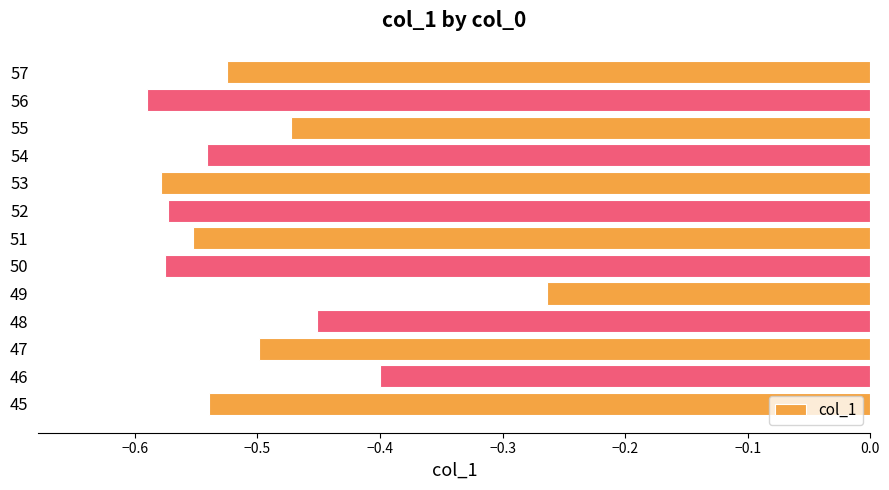

What is the difference between the maximum and second lowest values?

0.3